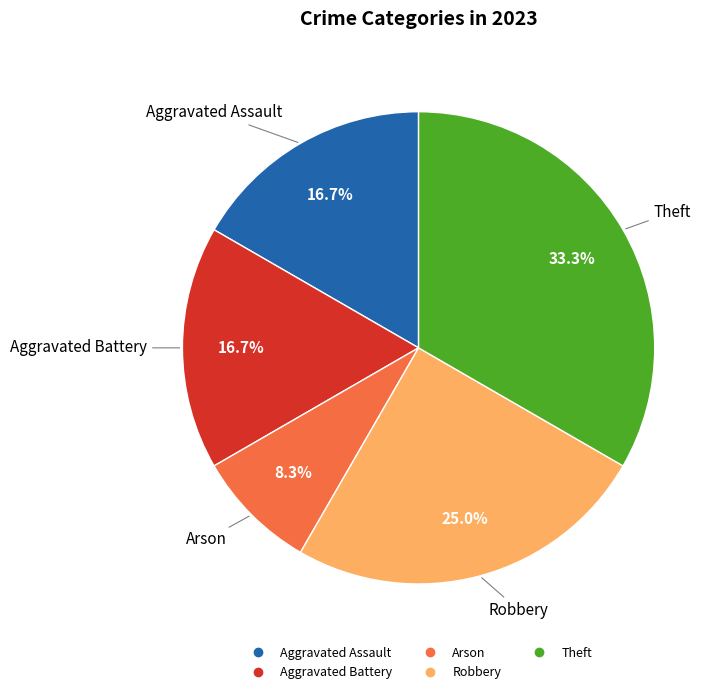

What percentage is the Aggravated Assault slice, to the nearest percent?

17%